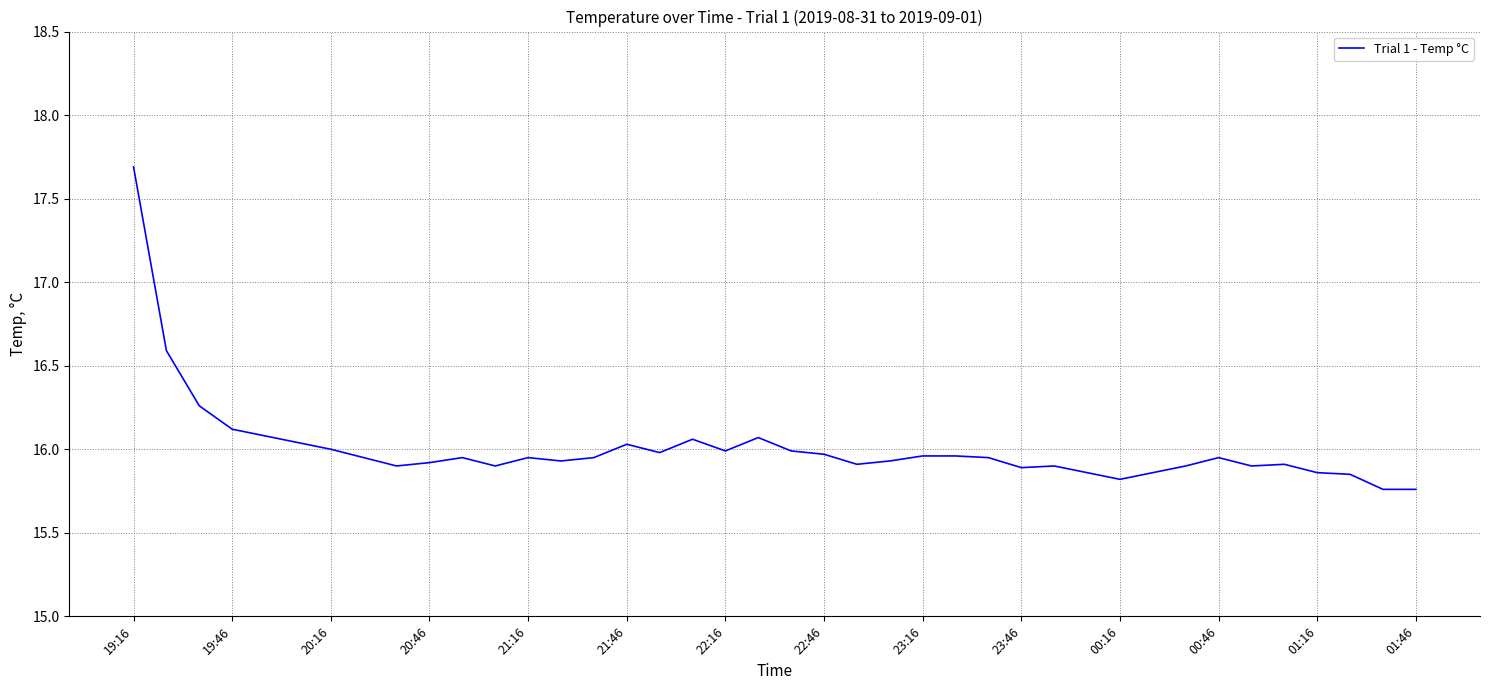

What is the maximum value shown in the chart?

17.7